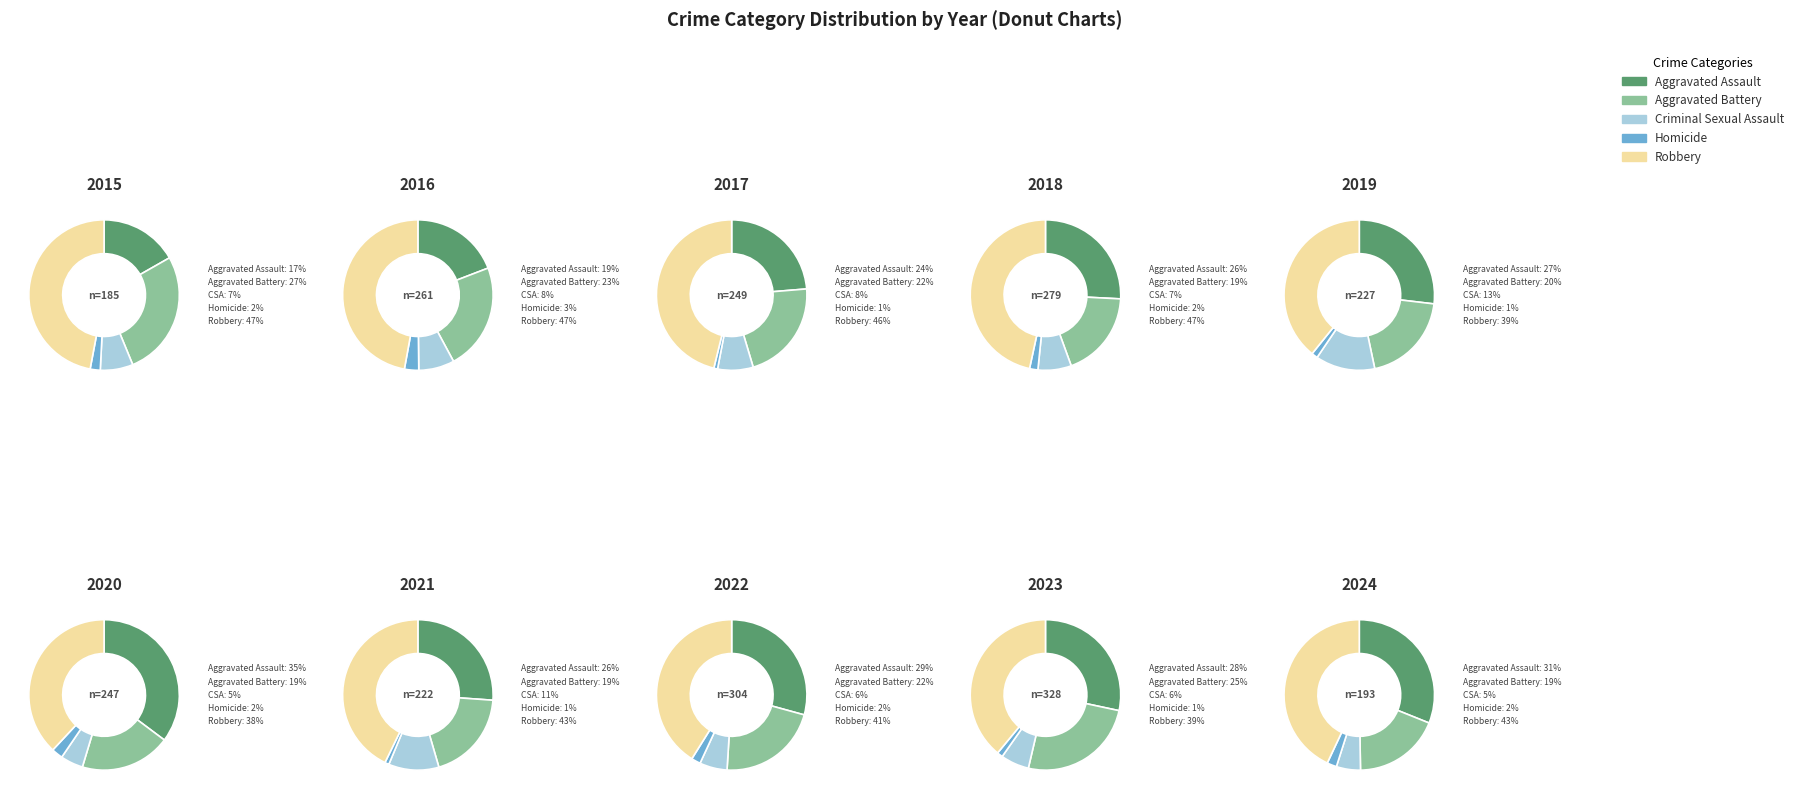

Is the sum of 2015 and 2024 greater than half?

No